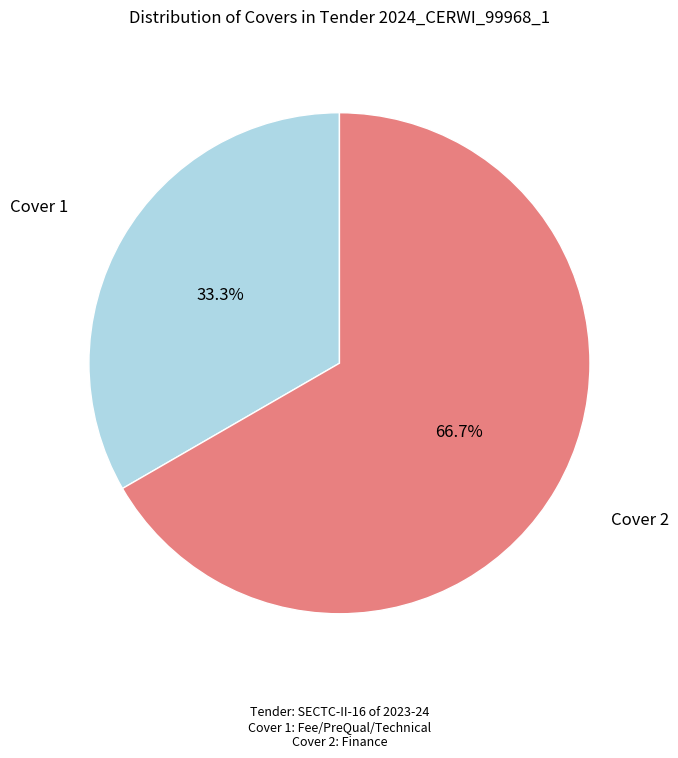

Count the number of slices in the pie.

2